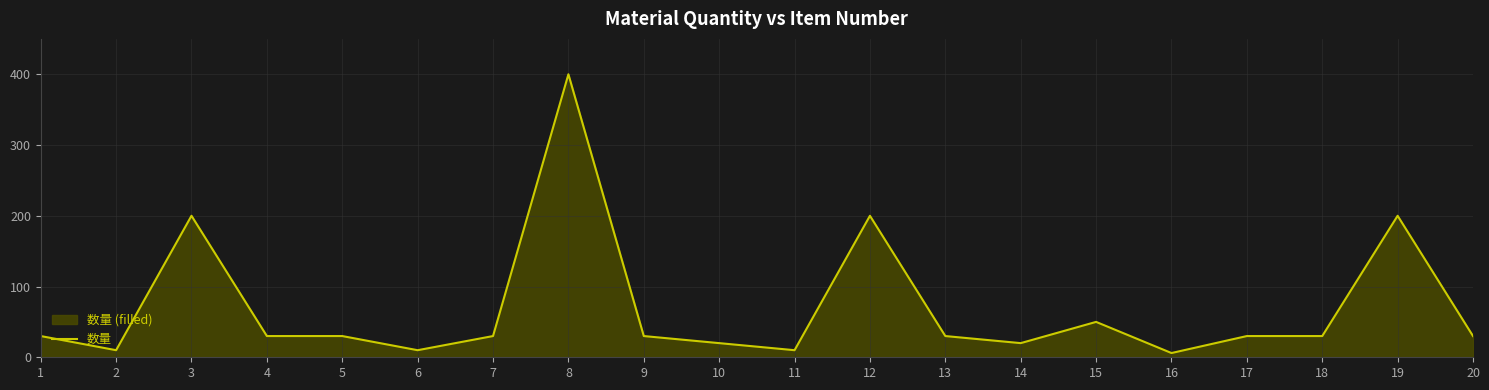

What is the value of the 3rd point from the left?

200